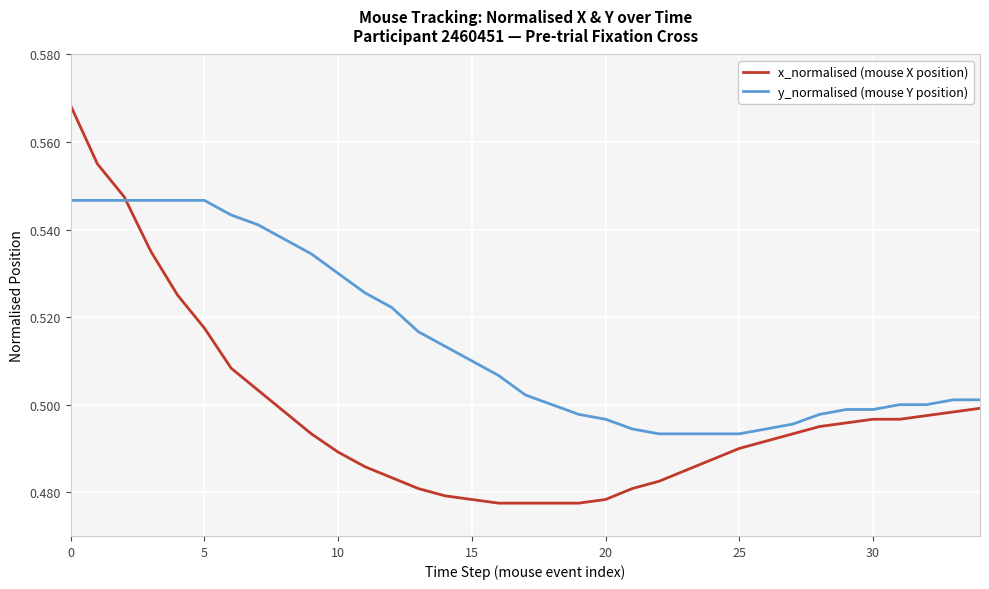

Which series ends up on top after the final intersection of x_normalised (mouse X position) and y_normalised (mouse Y position)?

y_normalised (mouse Y position)